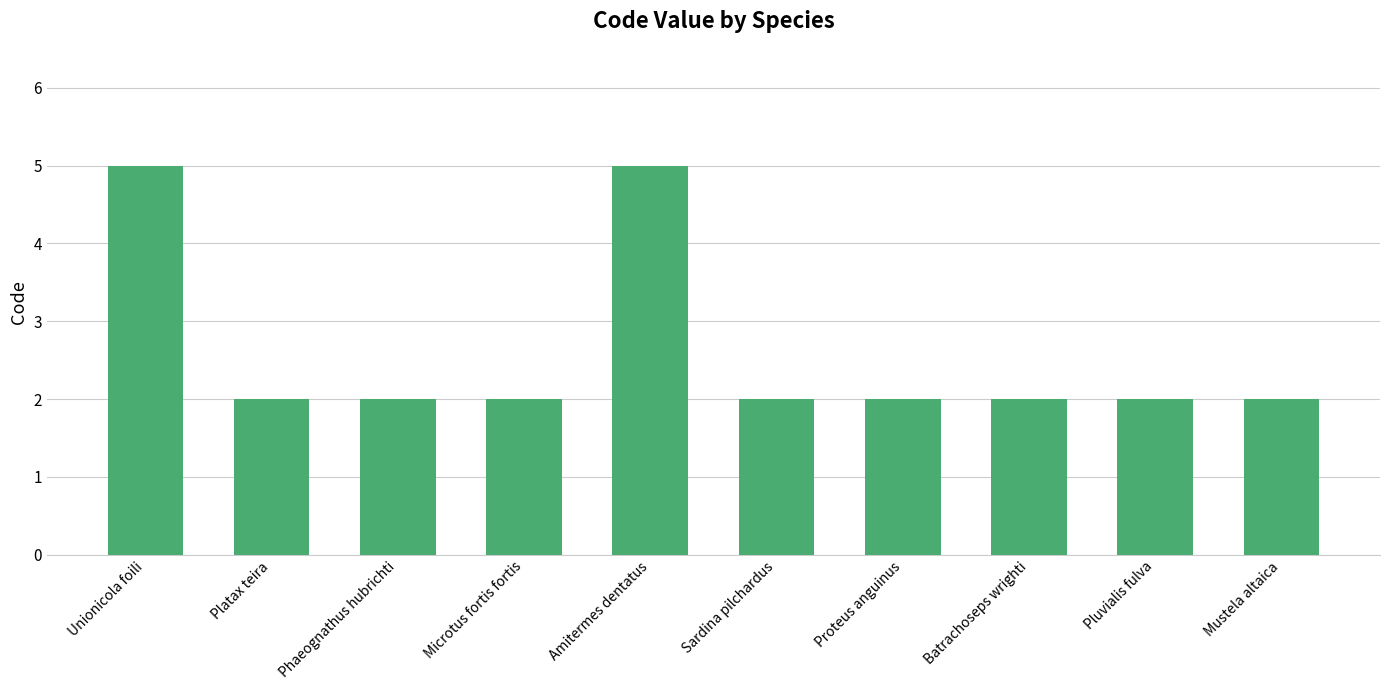

How many bars are there in total?

10